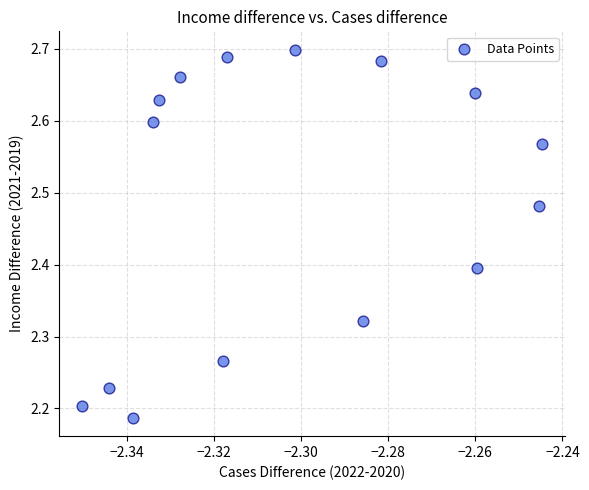

What is the range of Y values (max minus min)?

0.5